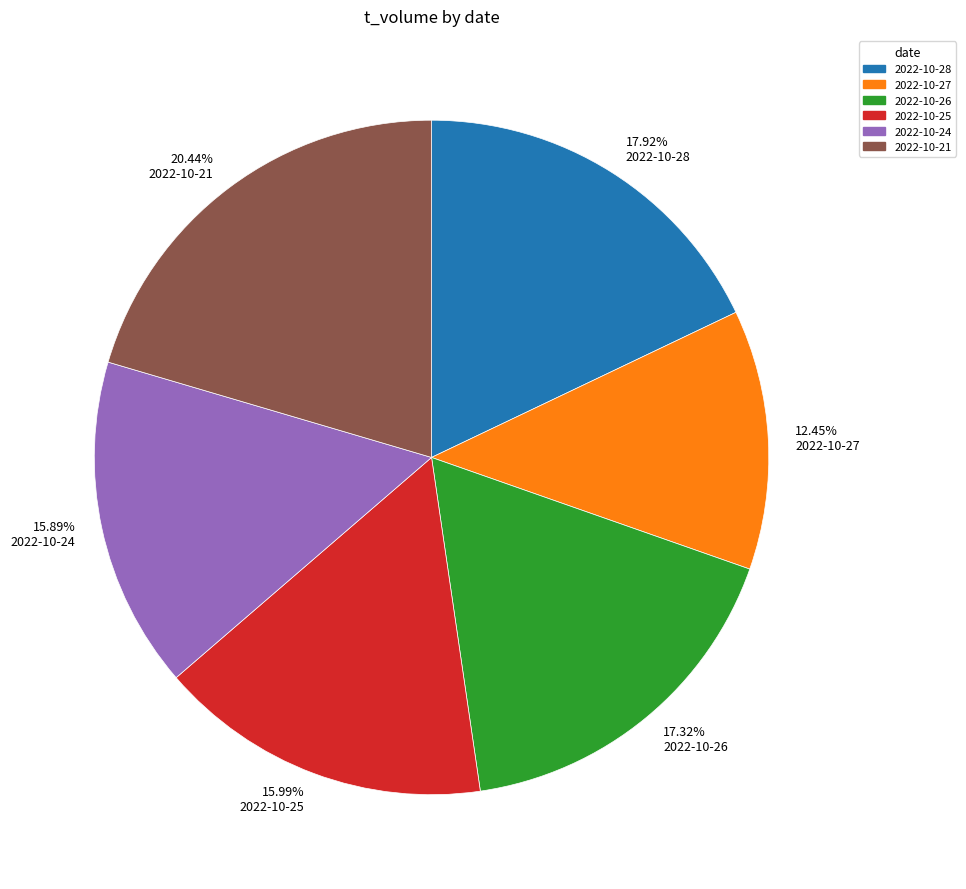

Does 15.89% 2022-10-24 represent more than half of the total?

No